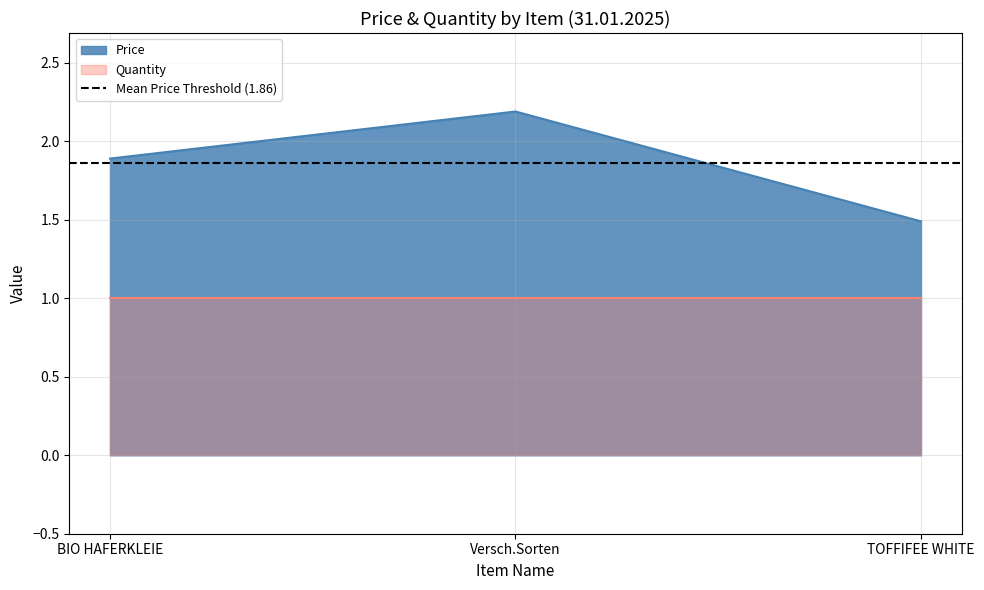

True or false: the data shows 1.9 at BIO HAFERKLEIE.

True